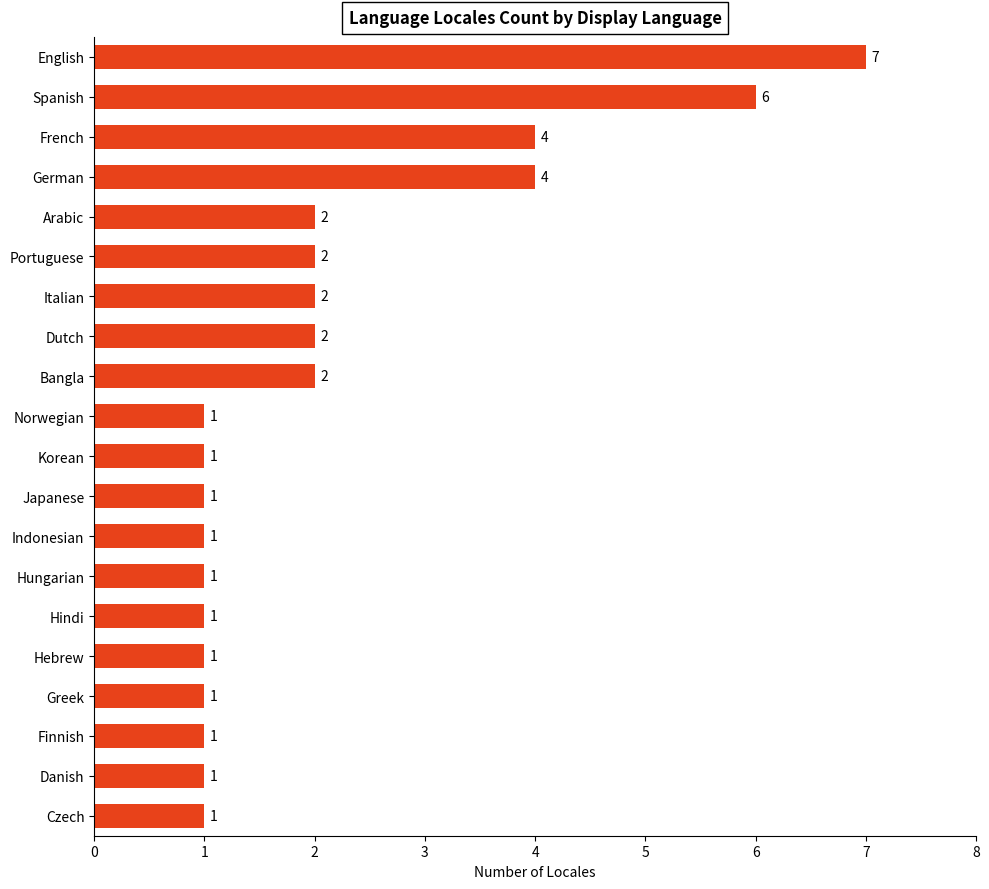

Is it true that the value at Korean is 0?

False